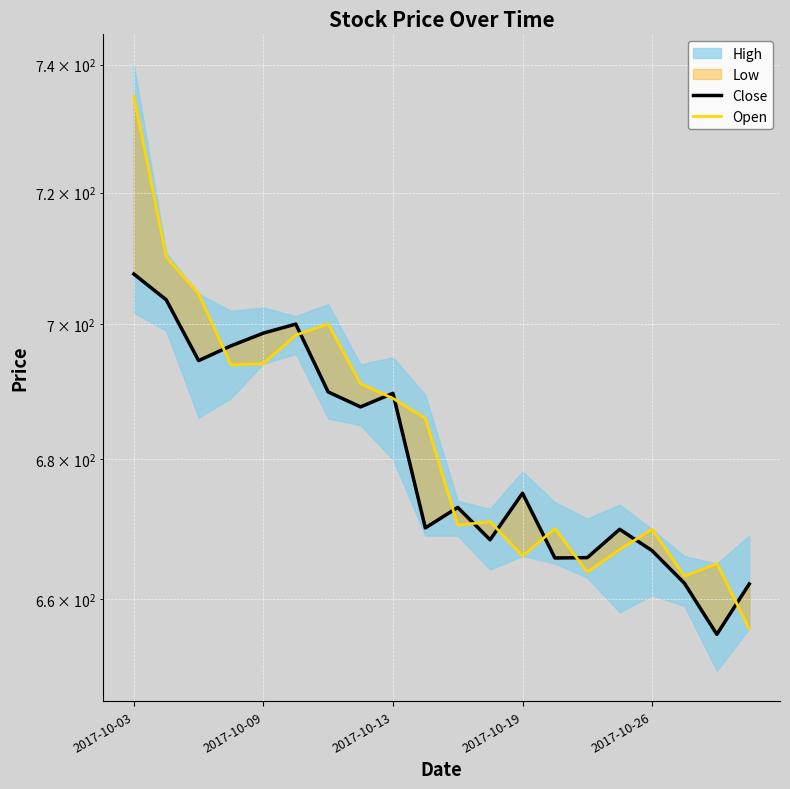

What is the sum of all Open values?

13664.4